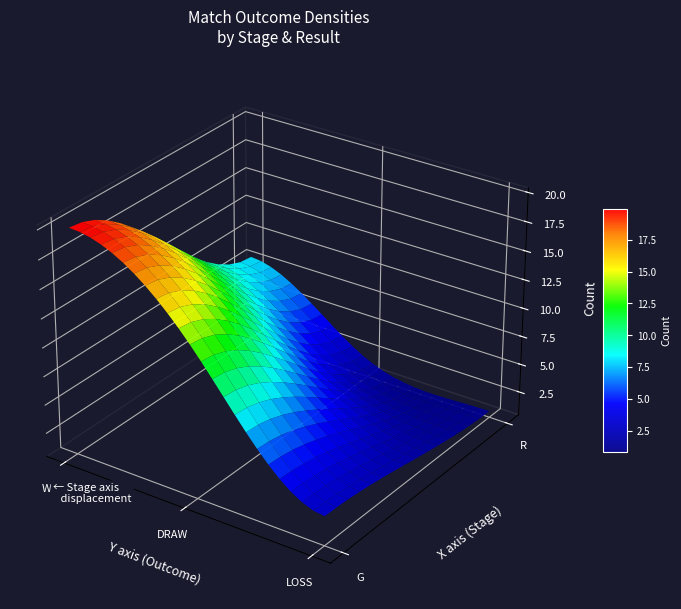

Is it true that G_DRAW equals -8 at 2?

False